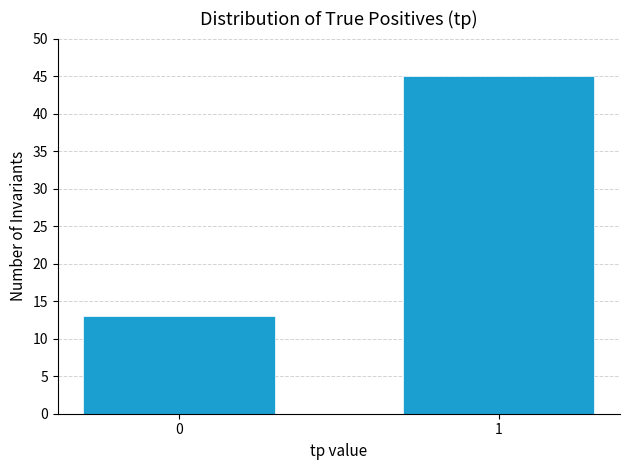

Reading left to right, what are all the values shown in this chart?

0=13	1=45